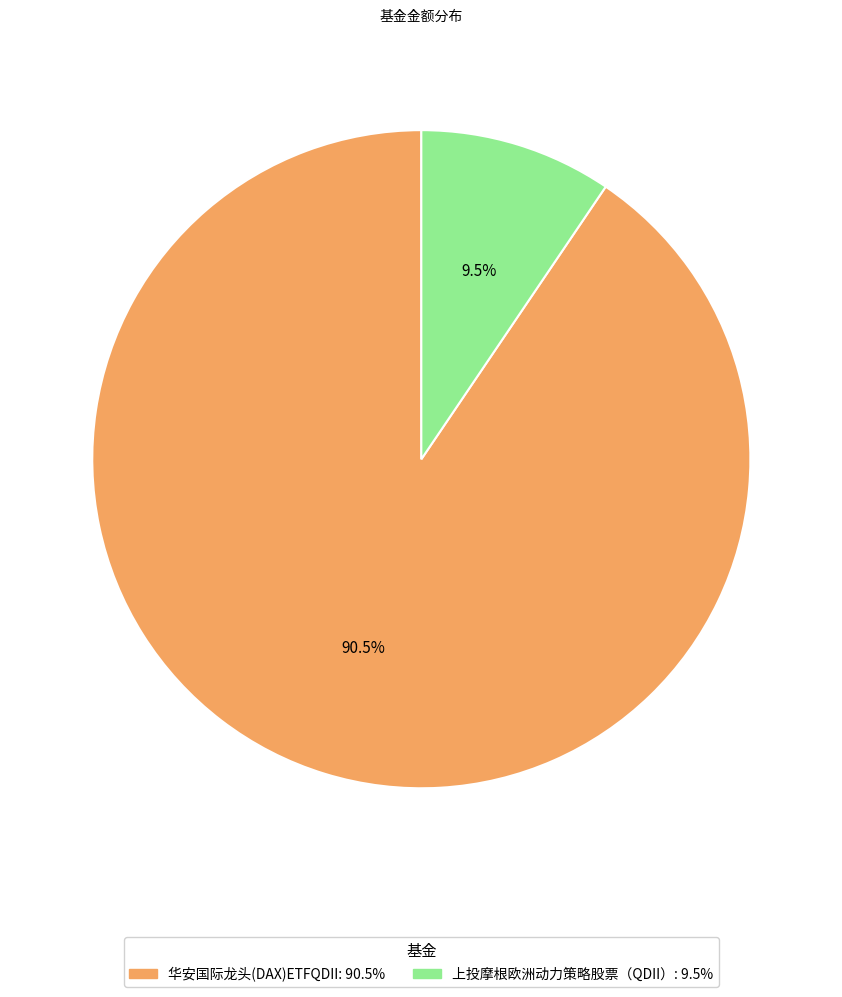

Do 上投摩根欧洲动力策略股票（QDII） and 华安国际龙头(DAX)ETFQDII together represent more than half of the pie?

Yes